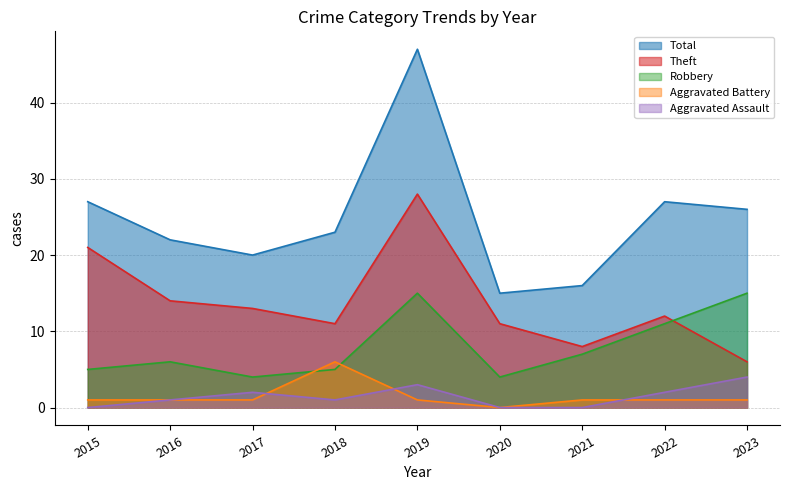

How many data points does each series have?

9